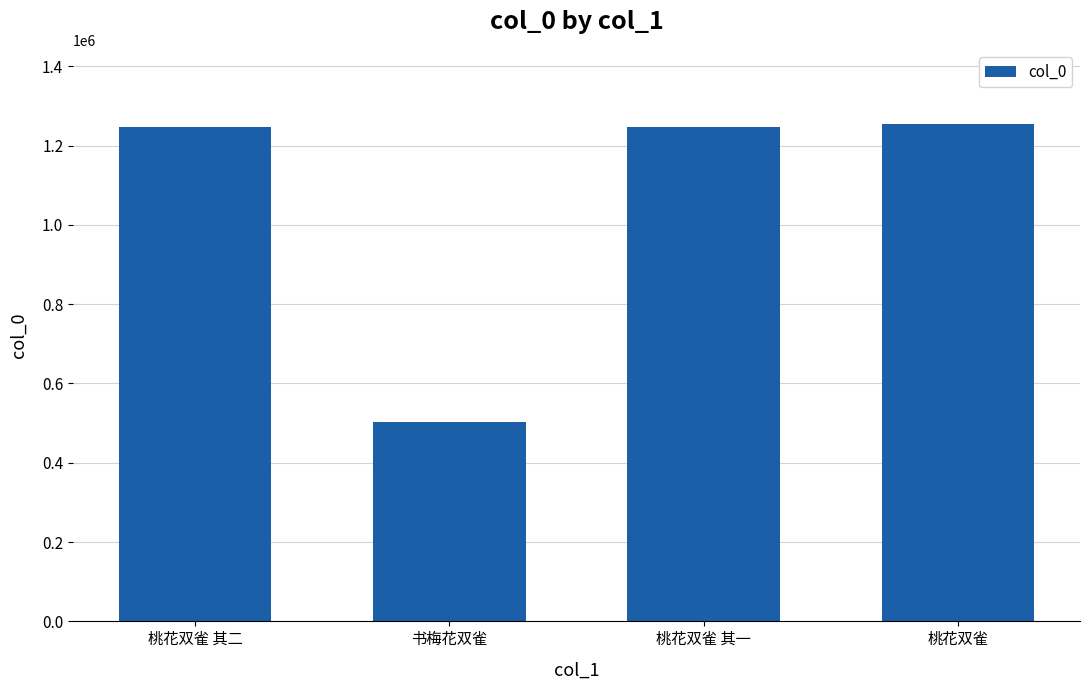

How many series are shown in this chart?

1